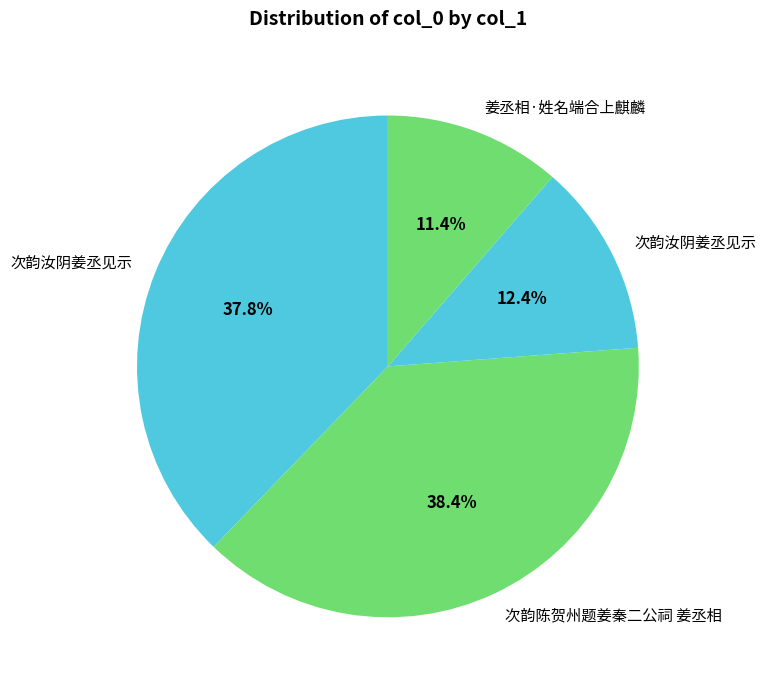

How many segments does this pie chart have?

4